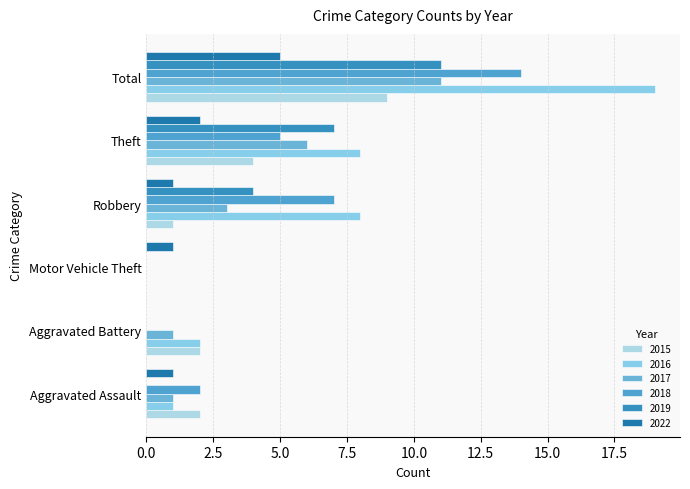

Reading left to right, extract all data points from this chart.

2015: 2	2	0	1	4	9
2016: 1	2	0	8	8	19
2017: 1	1	0	3	6	11
2018: 2	0	0	7	5	14
2019: 0	0	0	4	7	11
2022: 1	0	1	1	2	5